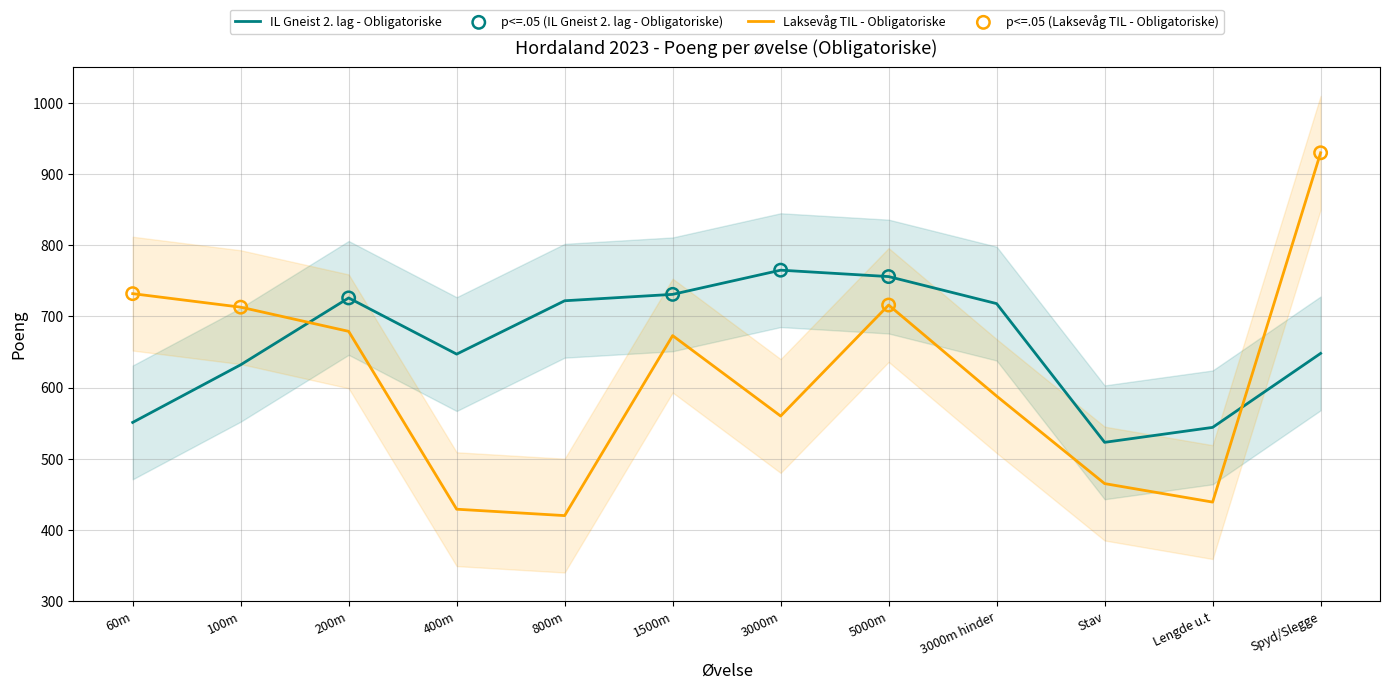

What are all the series names shown in the legend?

IL Gneist 2. lag - Obligatoriske, Laksevåg TIL - Obligatoriske